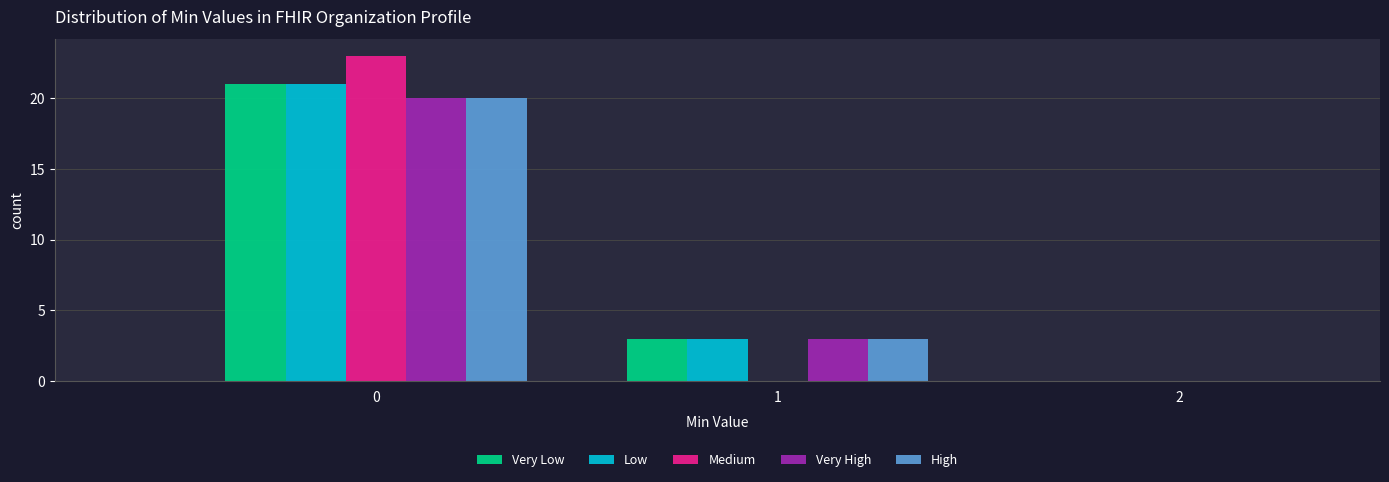

Reading right to left, transcribe all the data shown in this chart.

Very Low: 2=0	1=3	0=21
Low: 2=0	1=3	0=21
Medium: 2=0	1=0	0=23
Very High: 2=0	1=3	0=20
High: 2=0	1=3	0=20